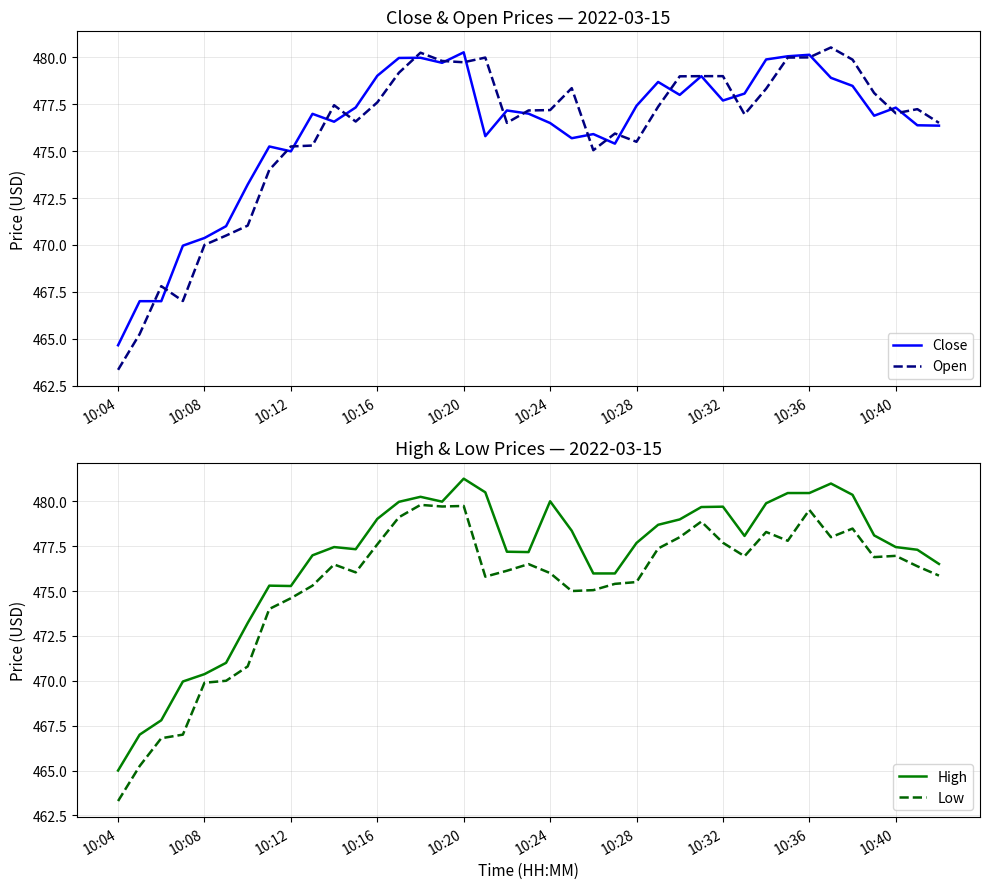

What is the value of the Close point at the 10th from the left?

477.0